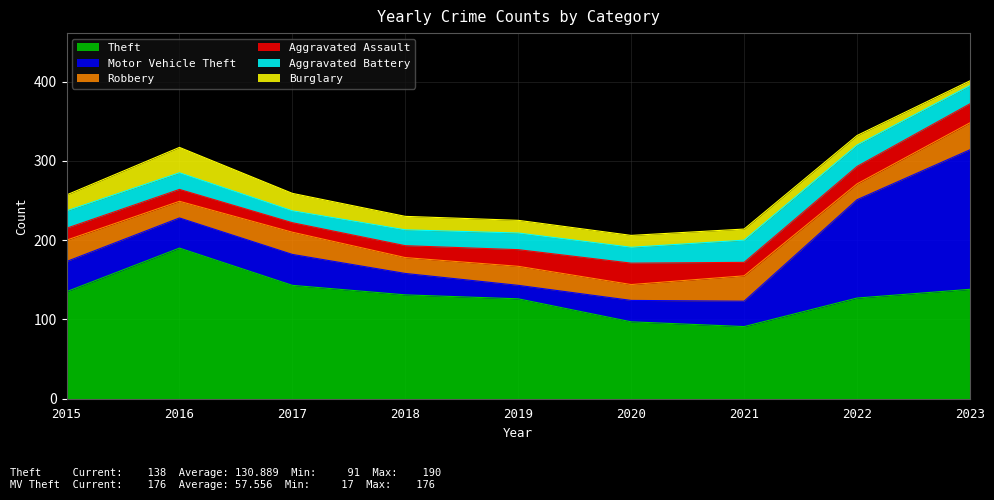

Which series has the largest range (max minus min)?

Motor Vehicle Theft